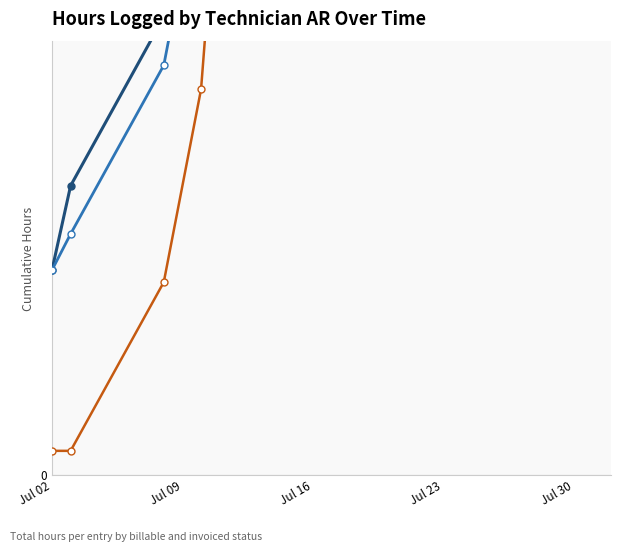

List the series in order of their overall mean, lowest first.

Invoiced (EstFacturee), Billable (VRAI), AR